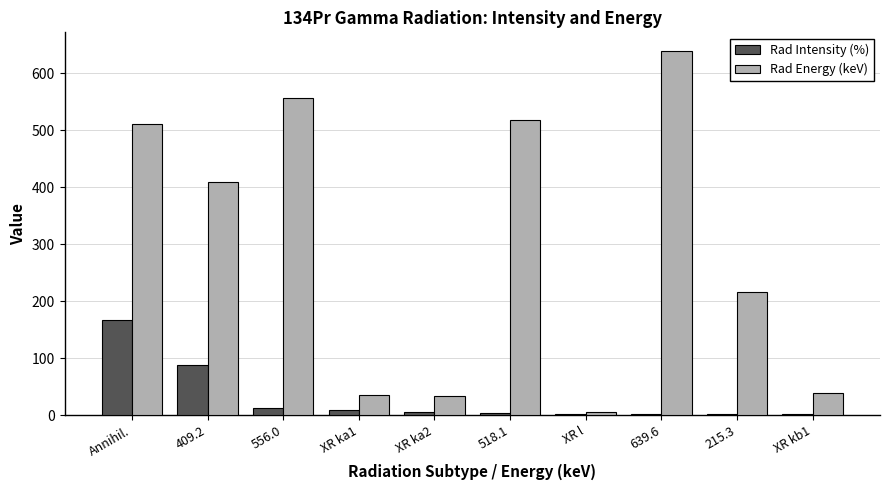

Which series has the widest spread of values?

Rad Energy (keV)